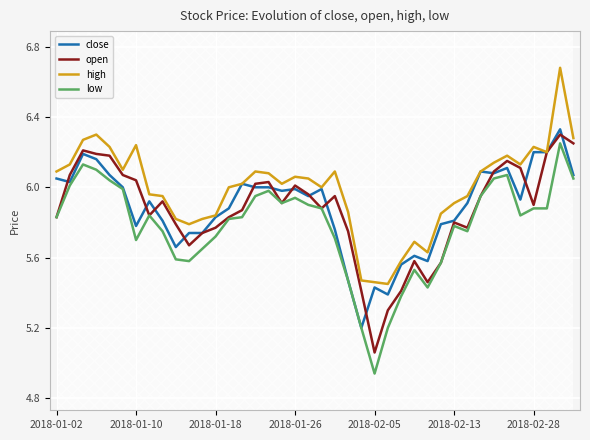

Which series has the largest total across all categories?

high